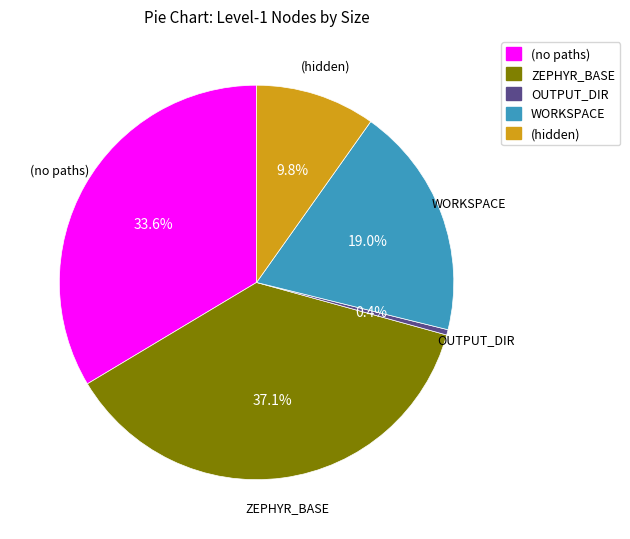

Is (hidden) the majority of the pie?

No